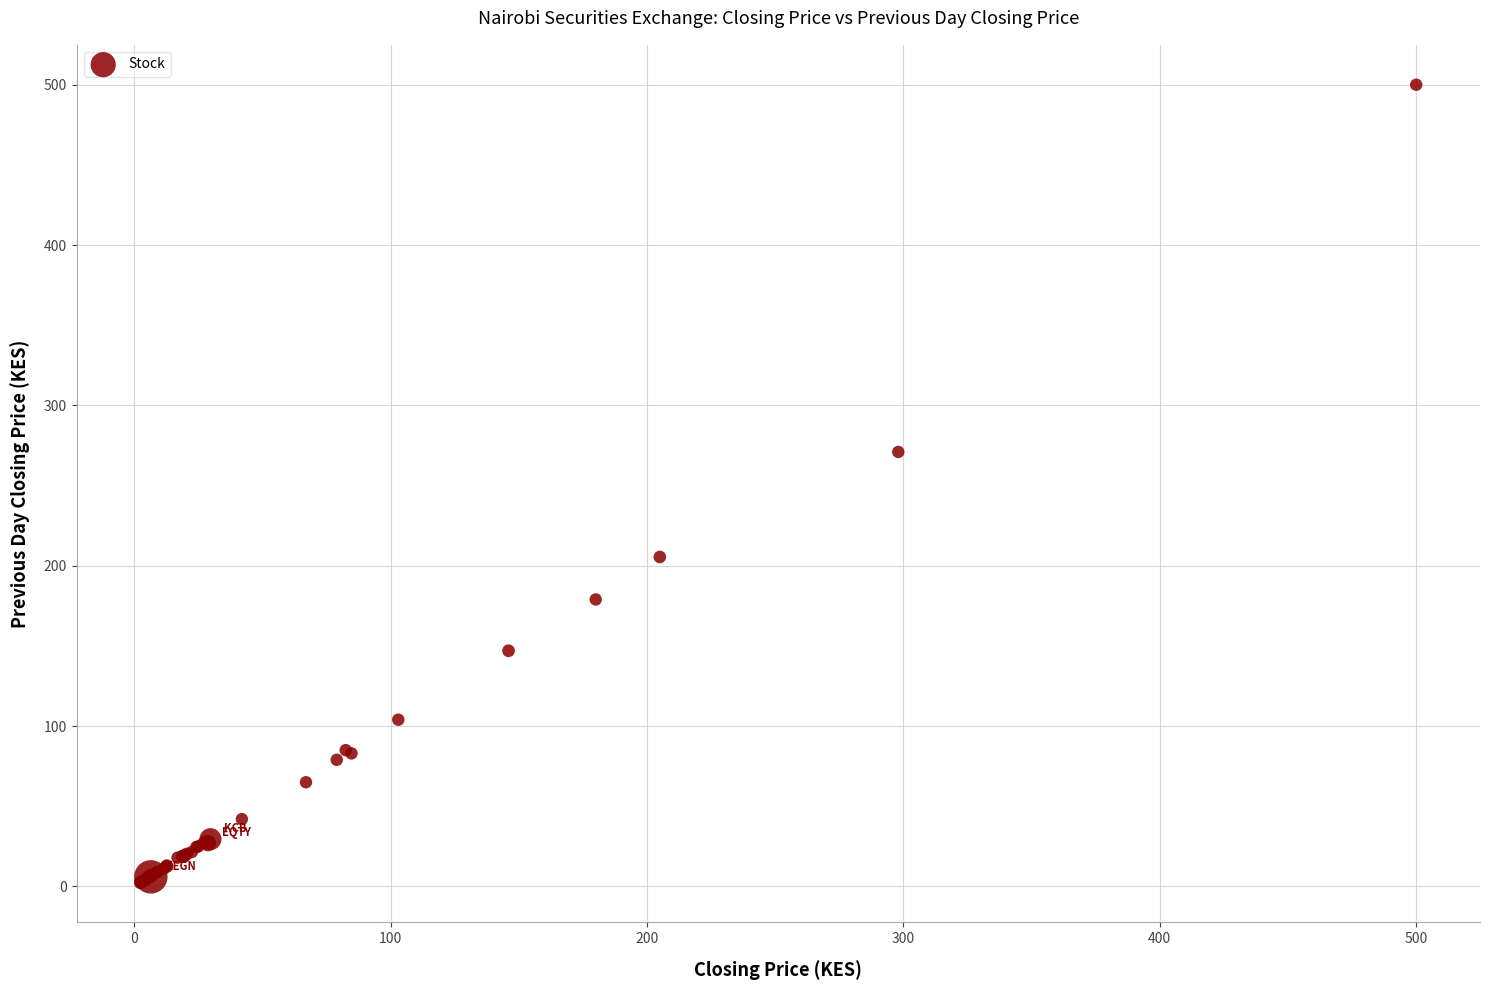

What Y value in the scatter plot is closest to 251?

271.0